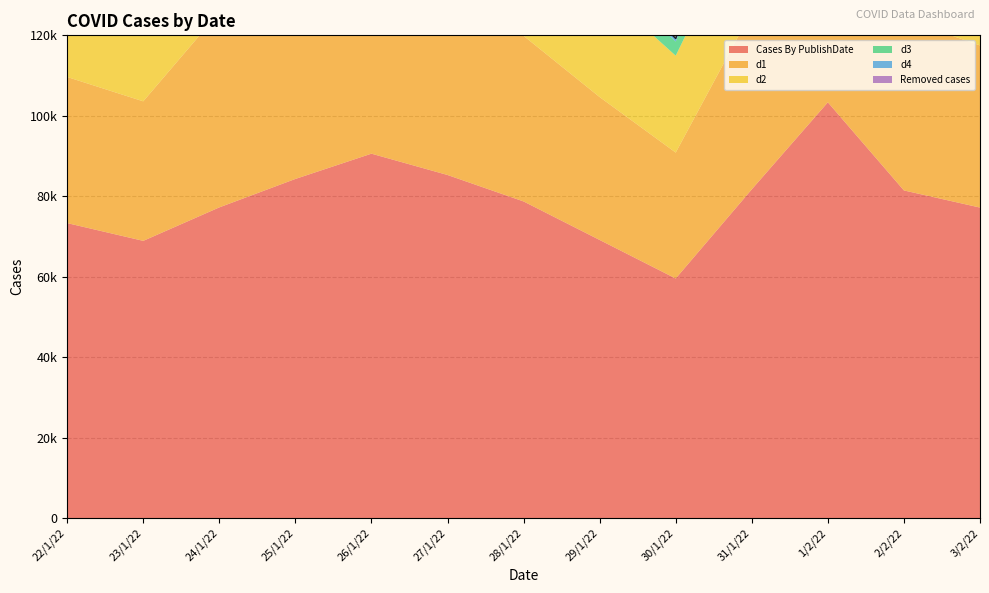

The d1 series shows 63650 at 1/2/22. True or false?

False